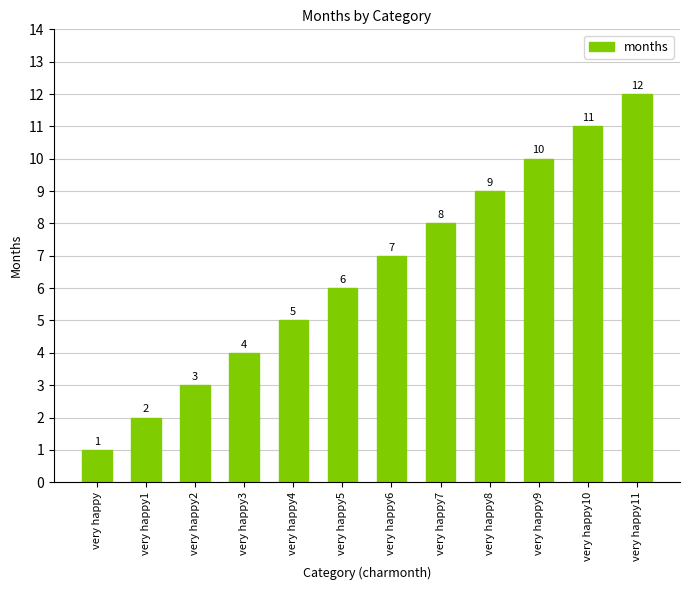

Where is the data nearest to the value 6?

very happy5